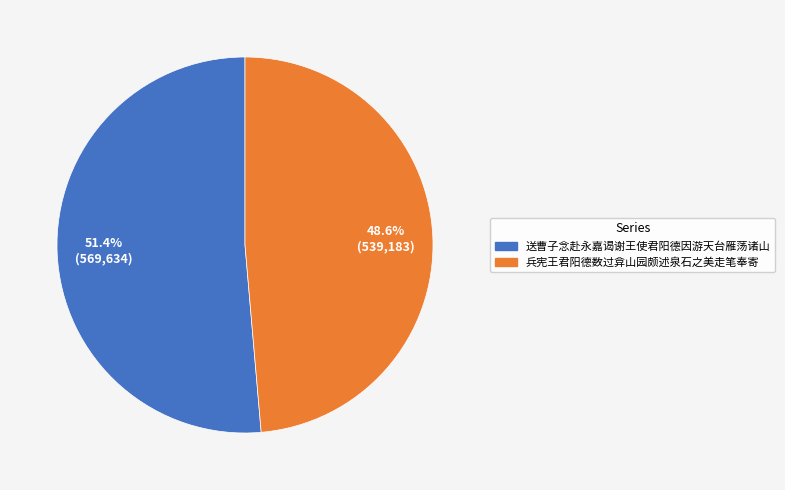

To the nearest percent, what is the difference between the 兵宪王君阳德数过弇山园颇述泉石之美走笔奉寄 and 送曹子念赴永嘉谒谢王使君阳德因游天台雁荡诸山 slice percentages?

3%